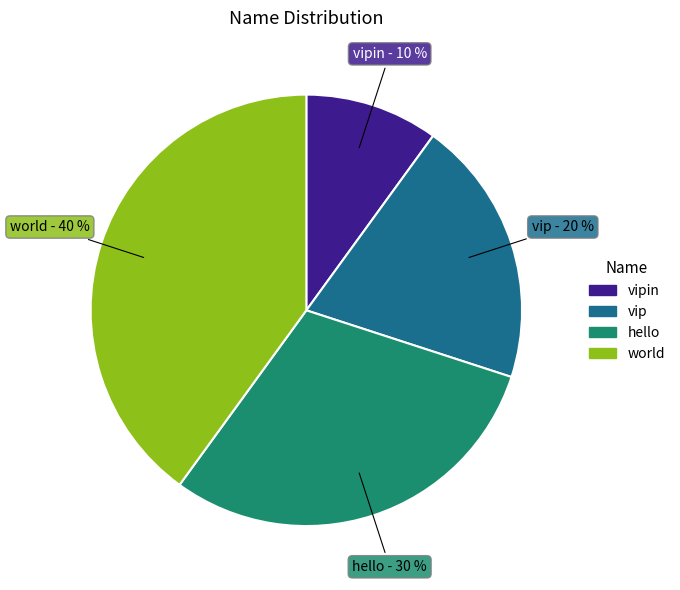

How many segments does this pie chart have?

4